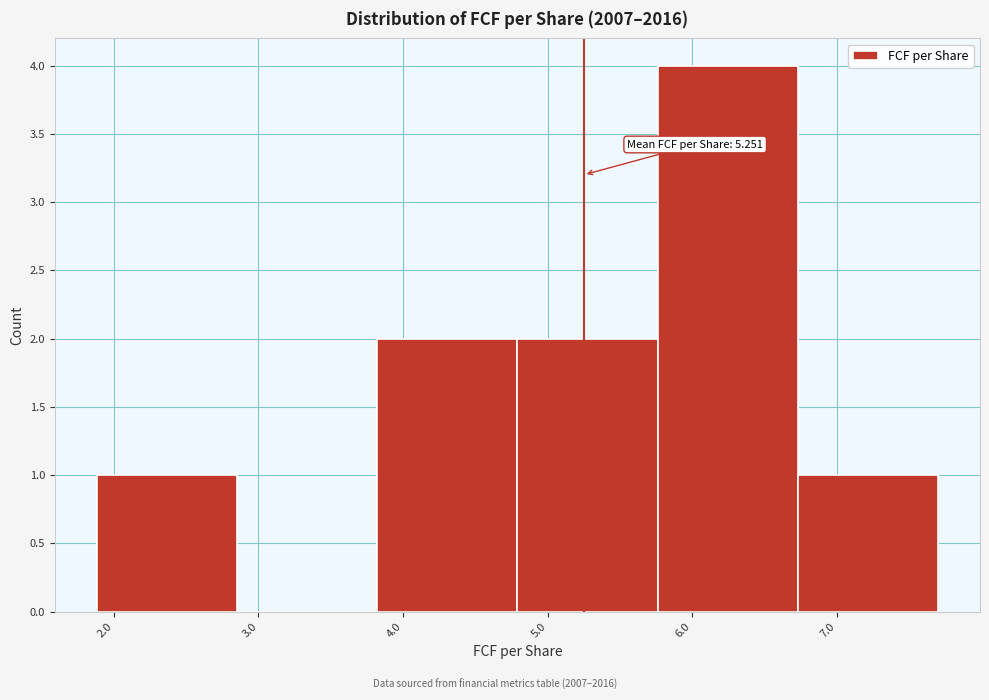

Over which range of the x-axis is the bar tallest?

5.8 to 6.7